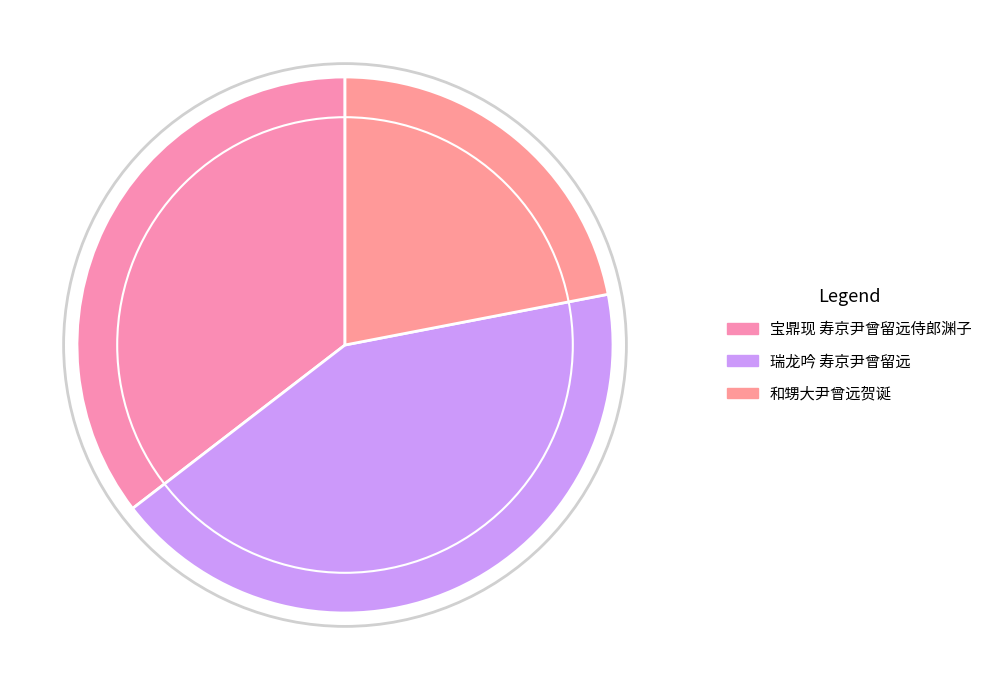

Does 和甥大尹曾远贺诞 account for over 50% of the chart?

No